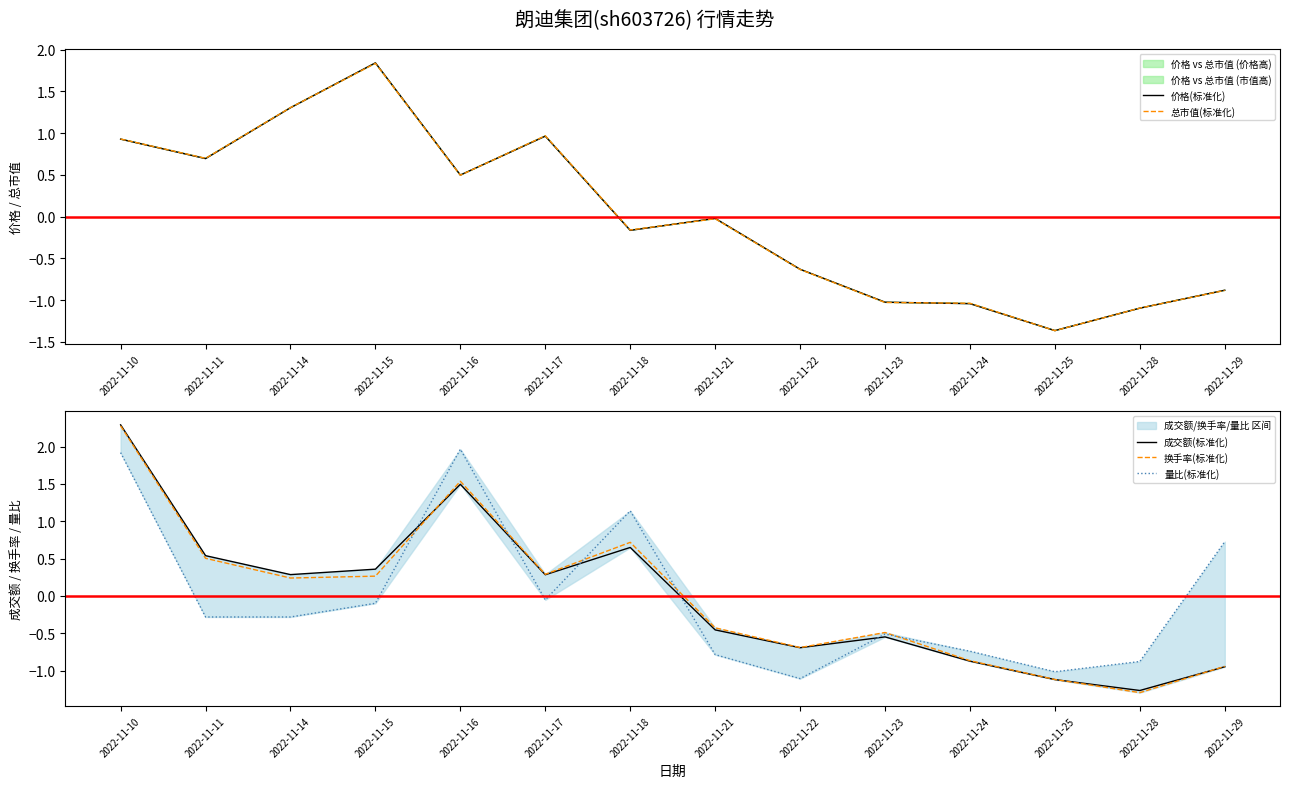

How many times do 量比(标准化) and 换手率(标准化) cross each other?

5